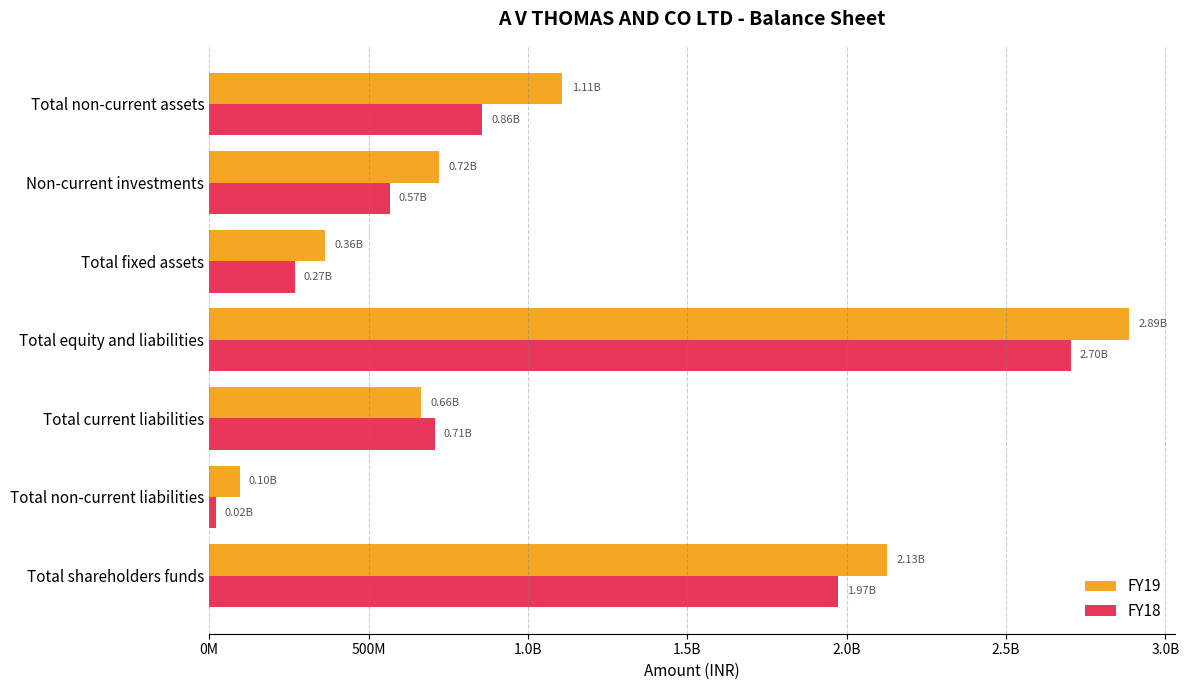

What are all the series names shown in the legend?

FY19, FY18